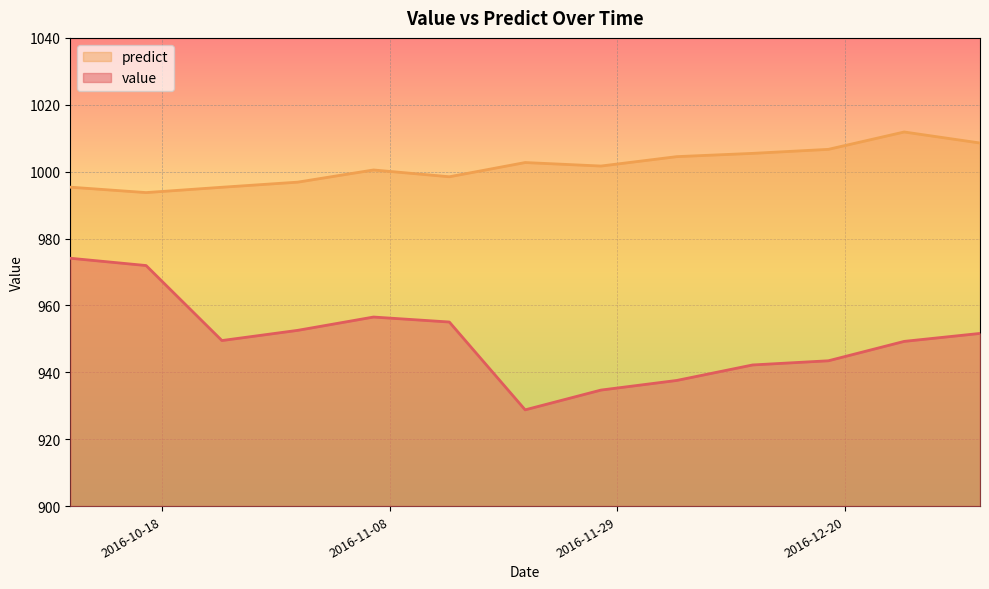

What is the average value of the value series?

949.8